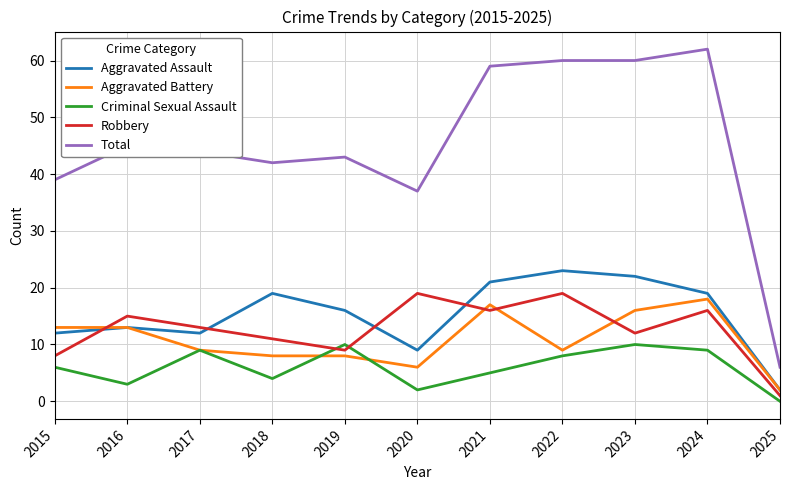

How many distinct data groups are displayed?

5